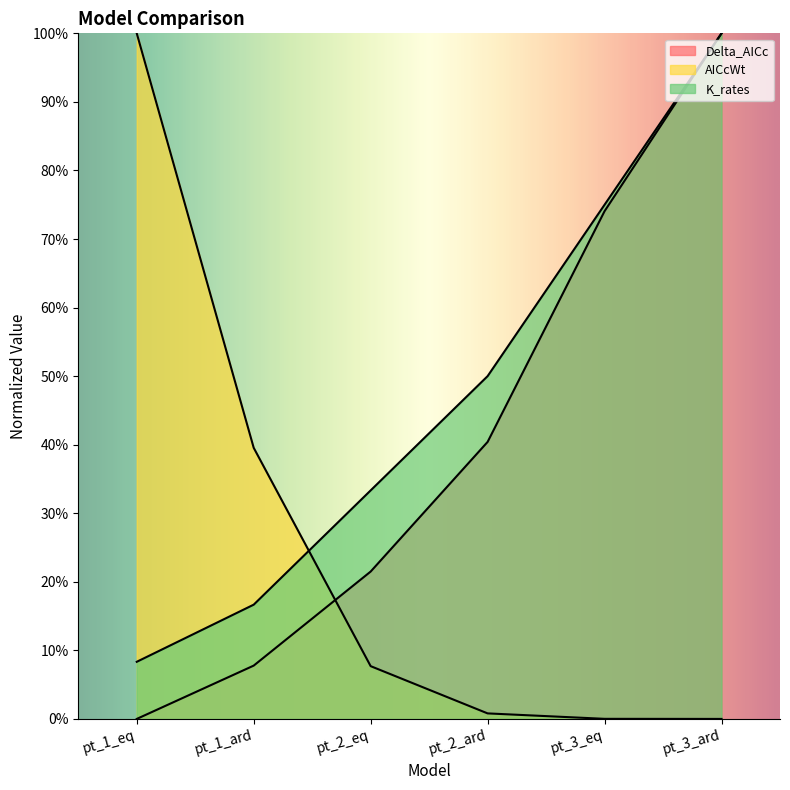

True or false: Delta_AICc and K_rates cross at least once.

False